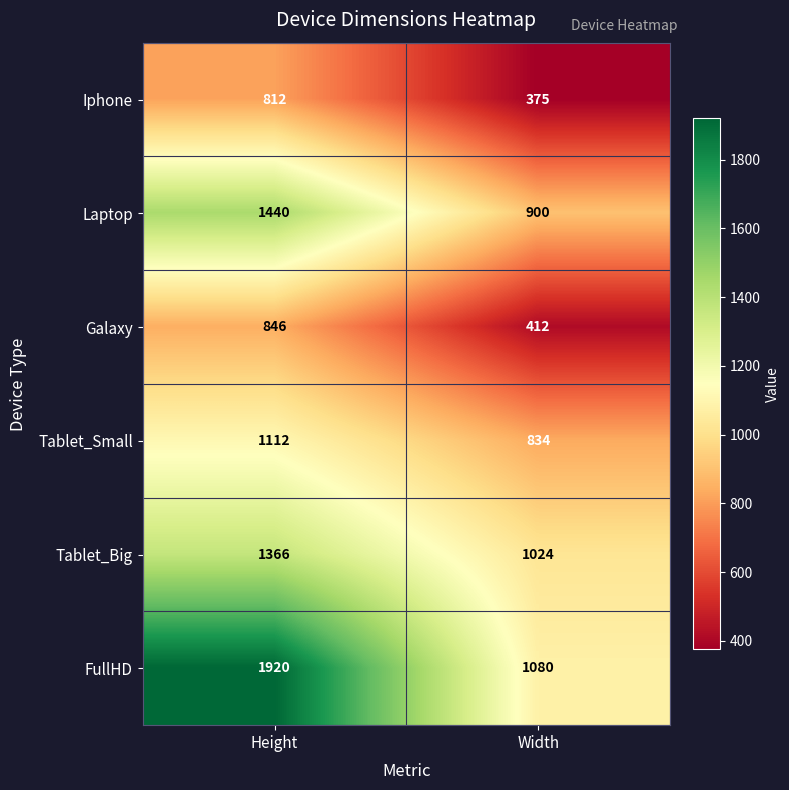

Which series changed the most between Height and Width?

FullHD